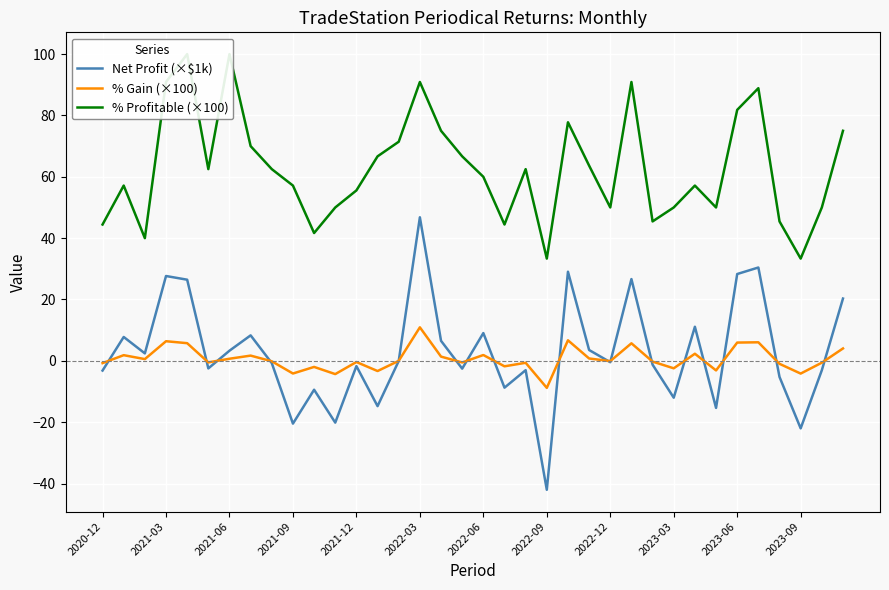

What is the difference between the maximum and minimum values in the Net Profit (×$1k) series?

88.8